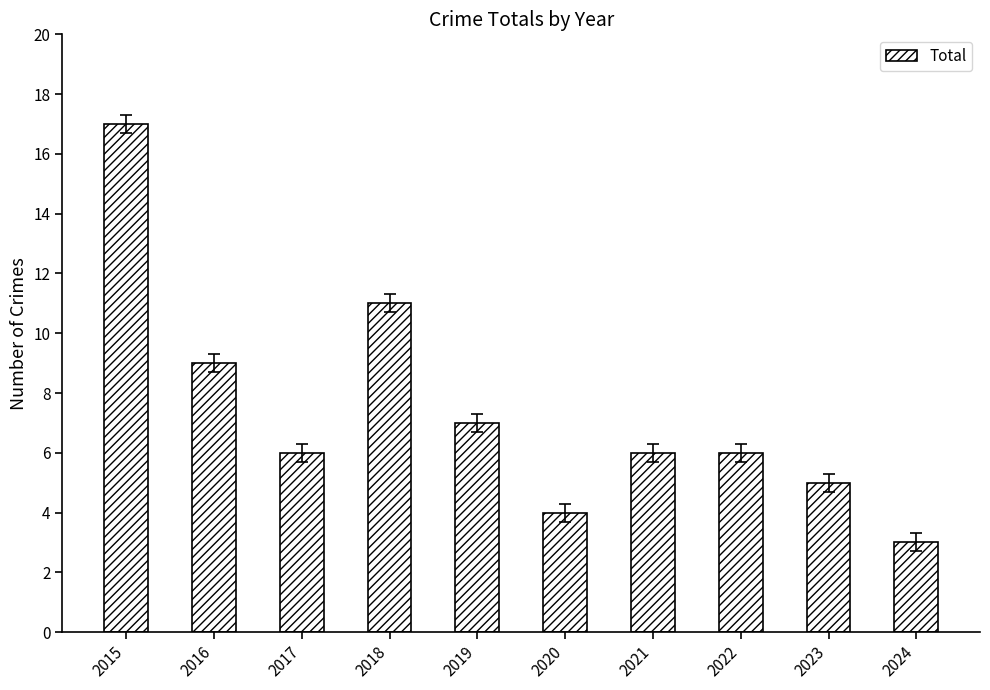

What is the smallest value displayed?

3